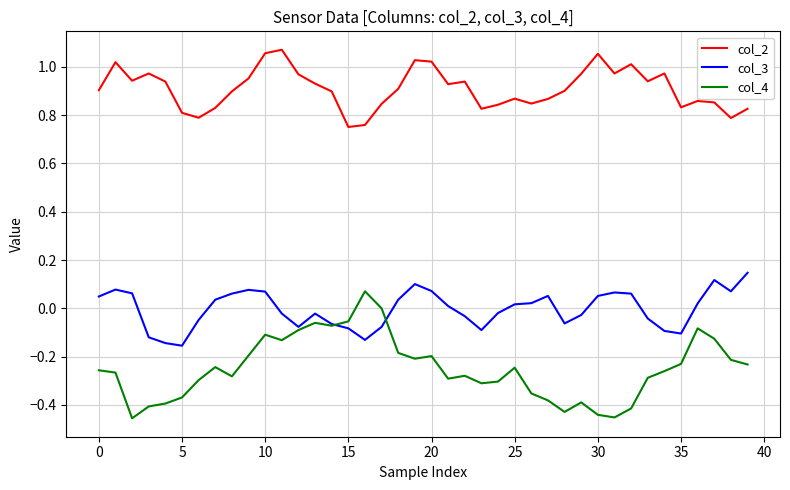

In col_2, how many points are higher than both neighbors (excluding endpoints)?

10